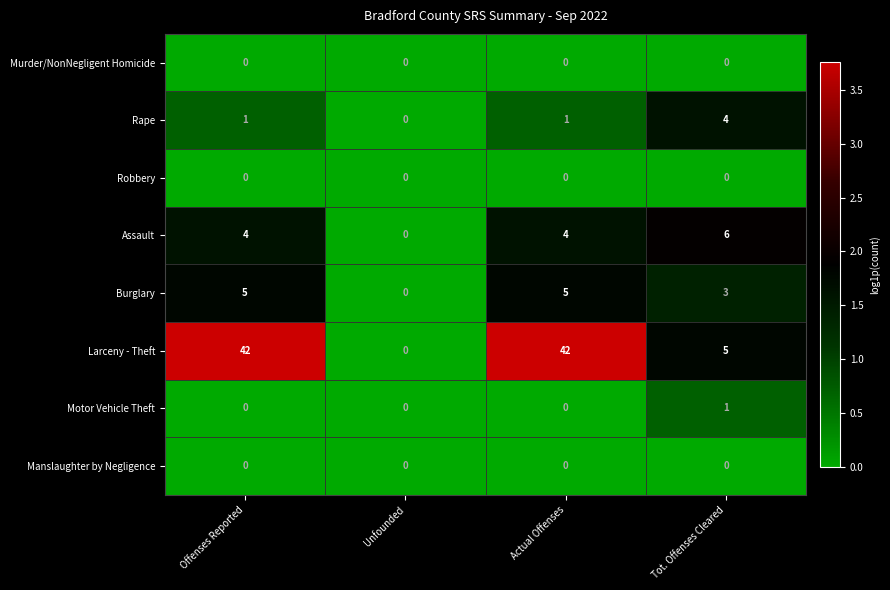

How many categories are shown in the chart?

4